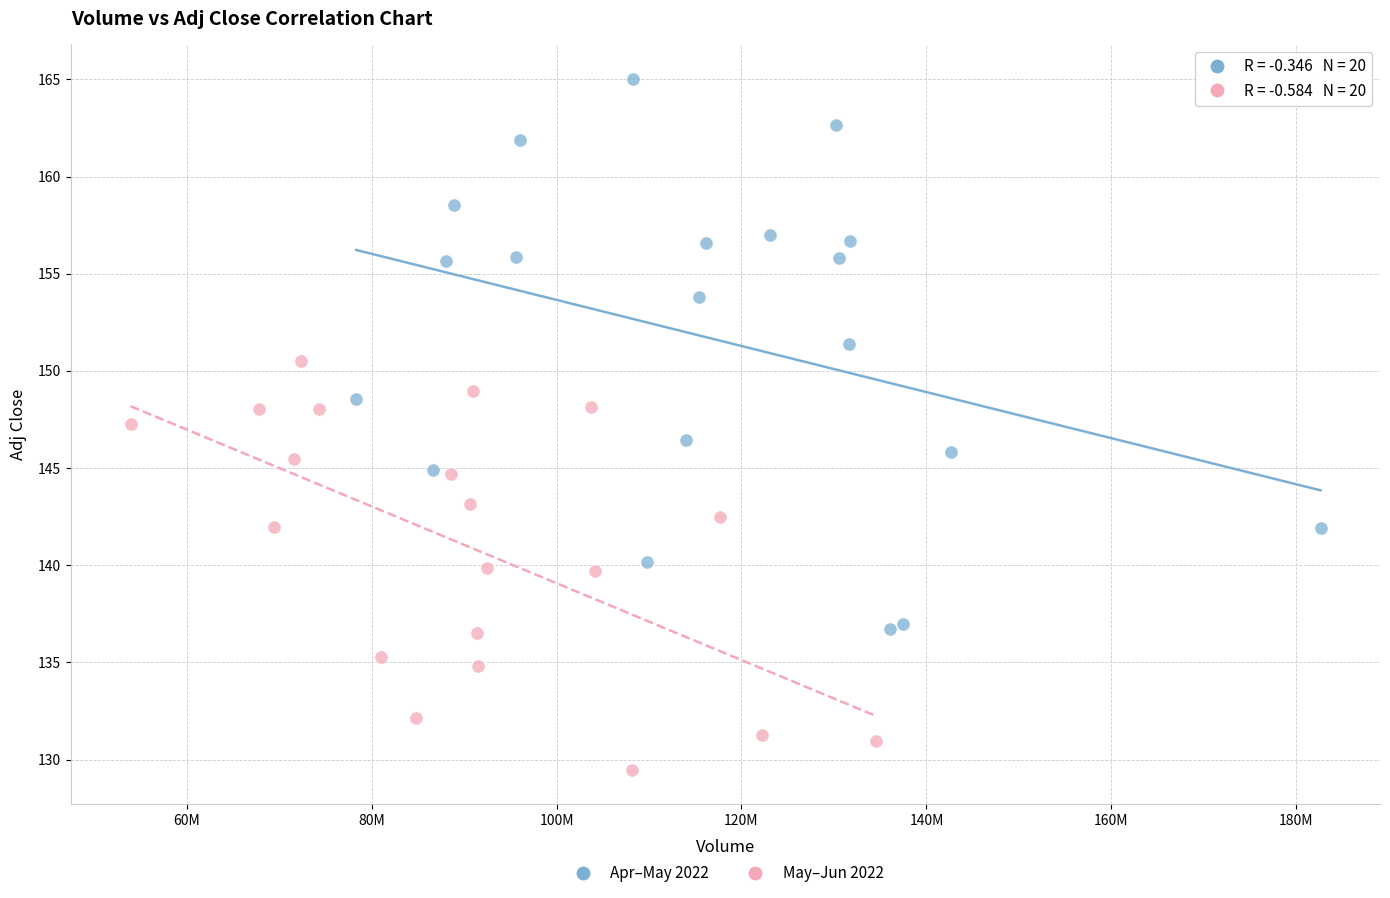

Which series has the largest Y range (max minus min)?

Apr–May 2022